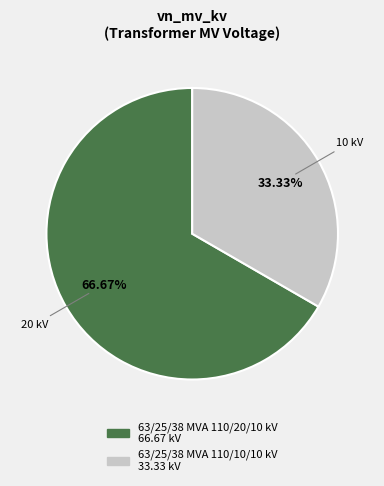

What is the smallest slice in the pie chart?

63/25/38 MVA 110/10/10 kV